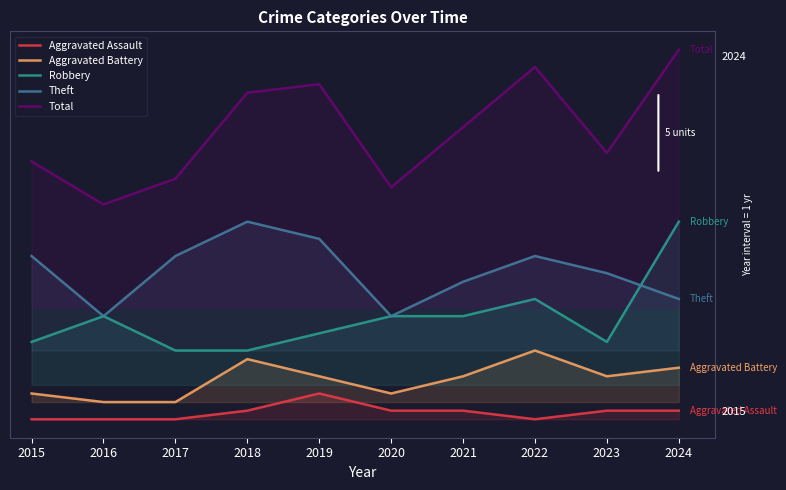

What is the sum of all Robbery values?

117